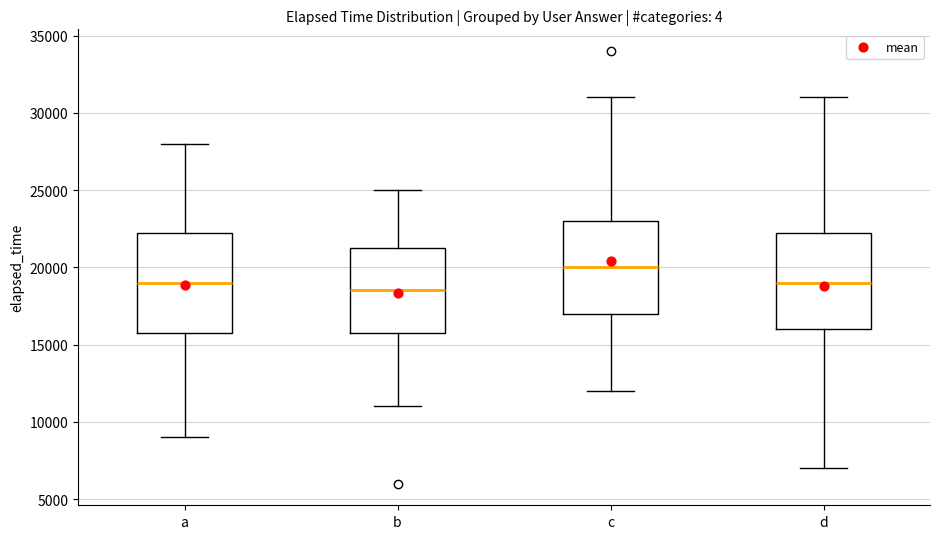

Reading left to right, transcribe this box plot: for each box, give where its median line is, the range the box spans, and where its two whiskers end, as read against the y-axis. The values are not printed on the chart, so give them approximately, as read against the axis.

a: median 19000, box 16000 to 22500, whiskers 9000 to 28000
b: median 18500, box 16000 to 21500, whiskers 11000 to 25000
c: median 20000, box 17000 to 23000, whiskers 12000 to 31000
d: median 19000, box 16000 to 22500, whiskers 7000 to 31000